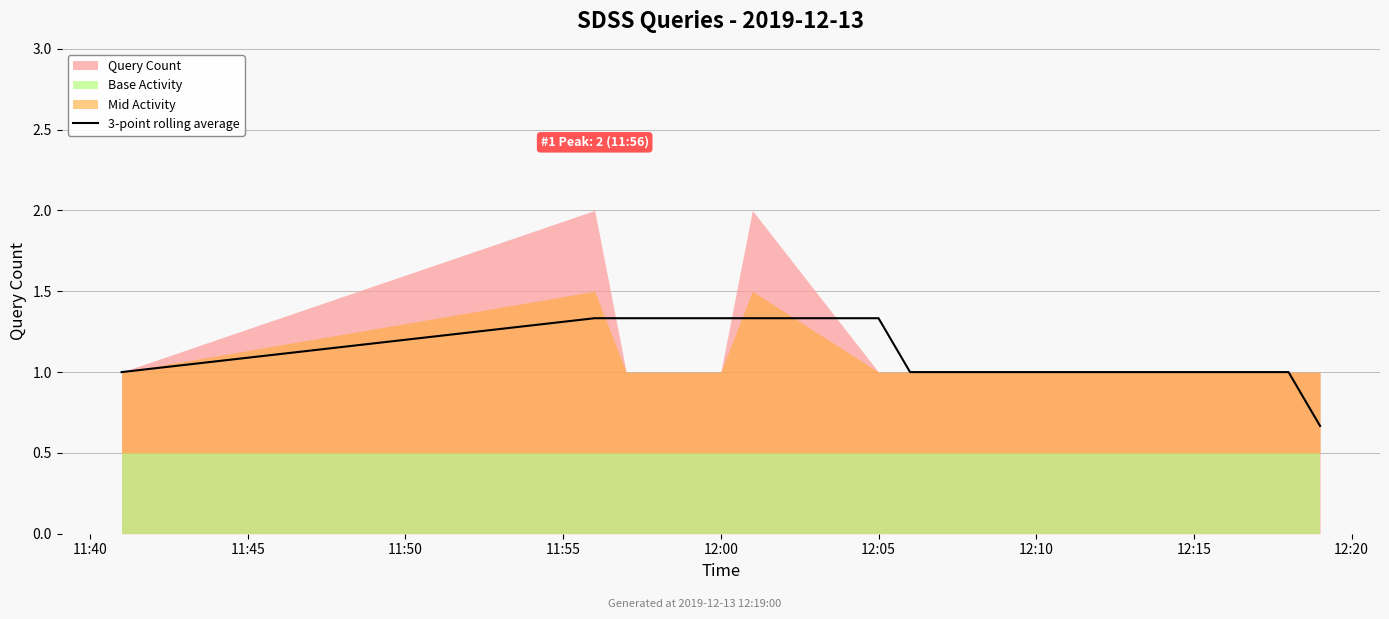

Reading left to right, list all the values displayed in this chart.

1.0	1.3	1.3	1.3	1.3	1.3	1.0	1.0	1.0	1.0	1.0	1.0	1.0	1.0	1.0	1.0	1.0	0.7